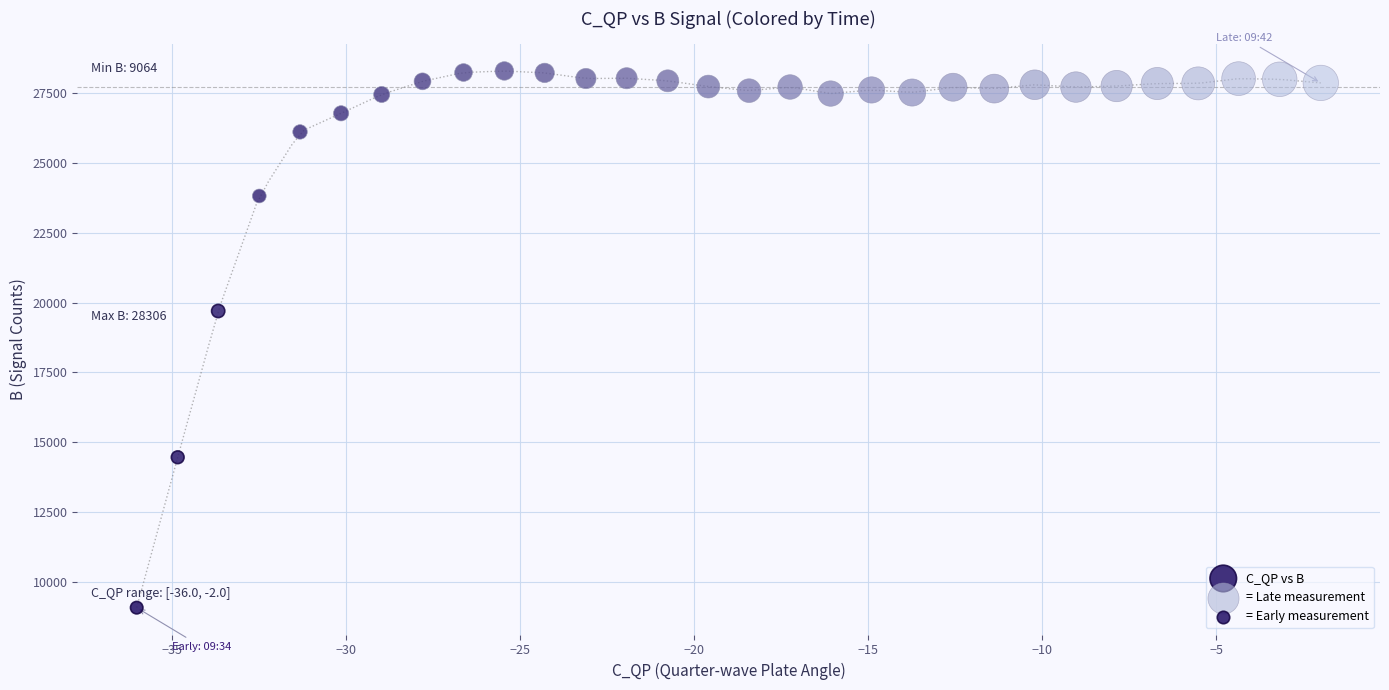

What Y value in the scatter plot is closest to 18685?

19700.4